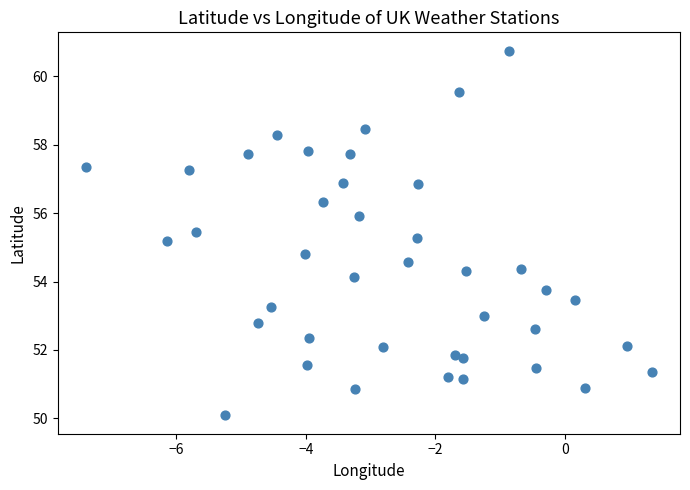

What is the range of Y values (max minus min)?

10.7